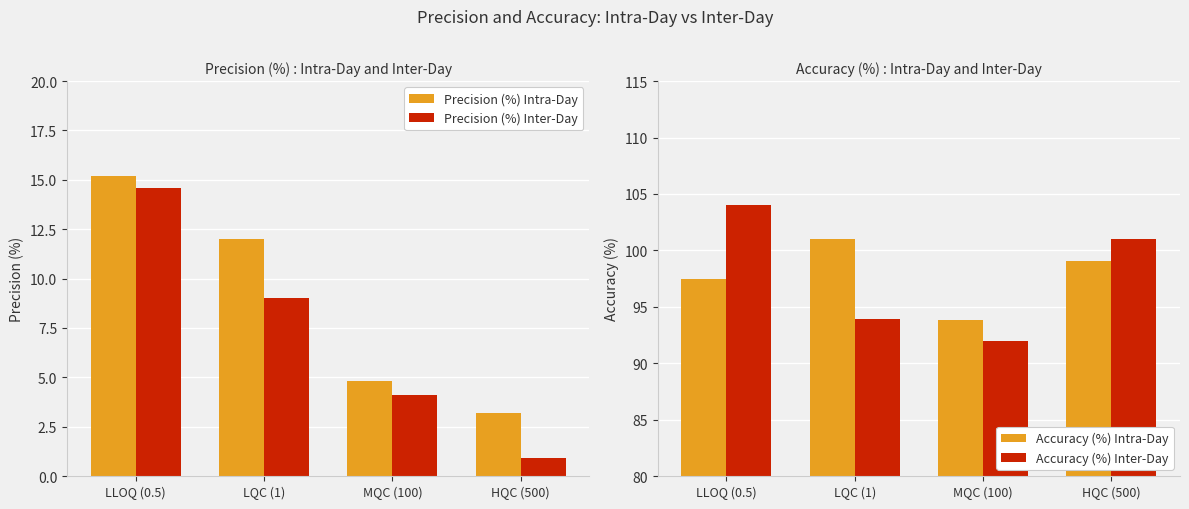

Are the bars grouped side by side (vs. stacked)?

Yes